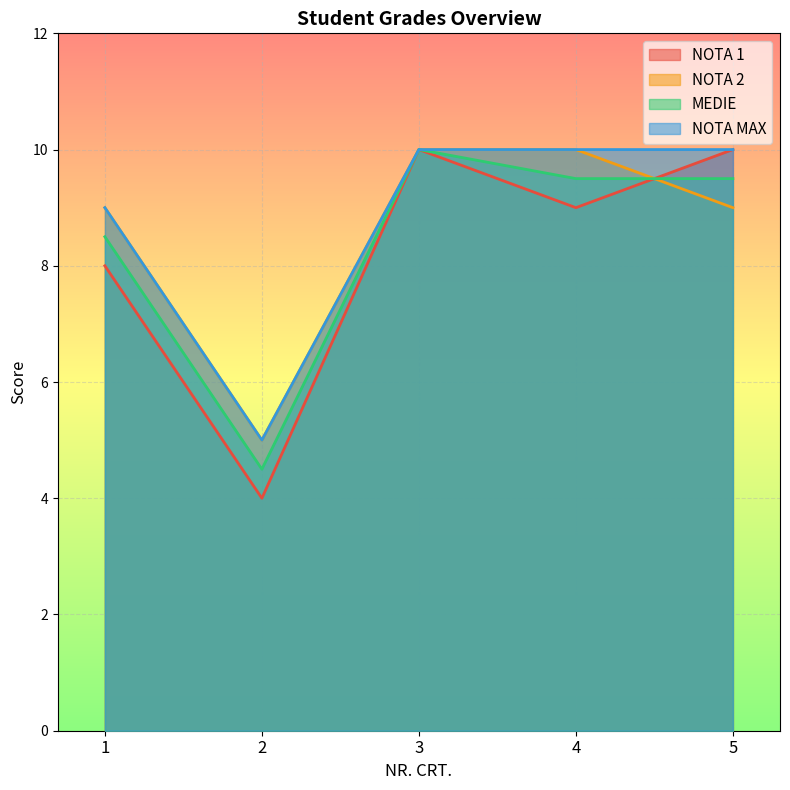

True or false: NOTA MAX and MEDIE intersect in this chart.

False